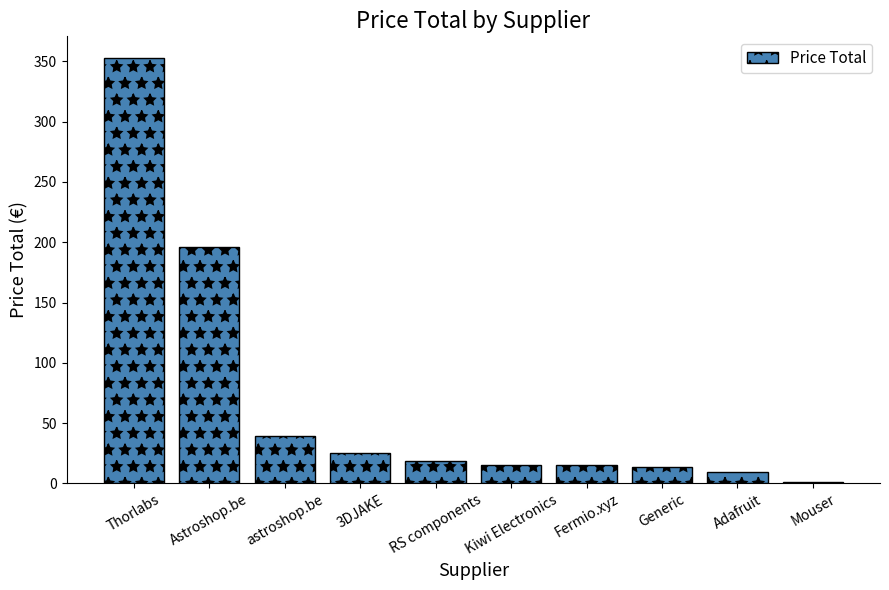

How many data points are above 18?

5